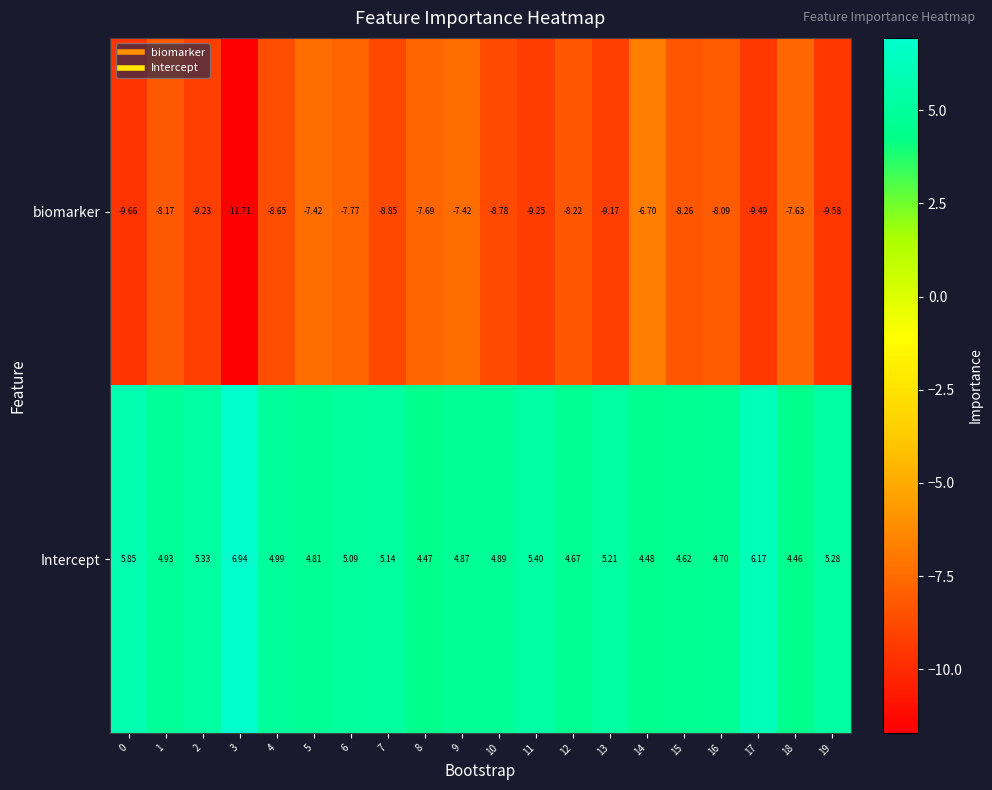

What is the smallest value displayed?

-11.7